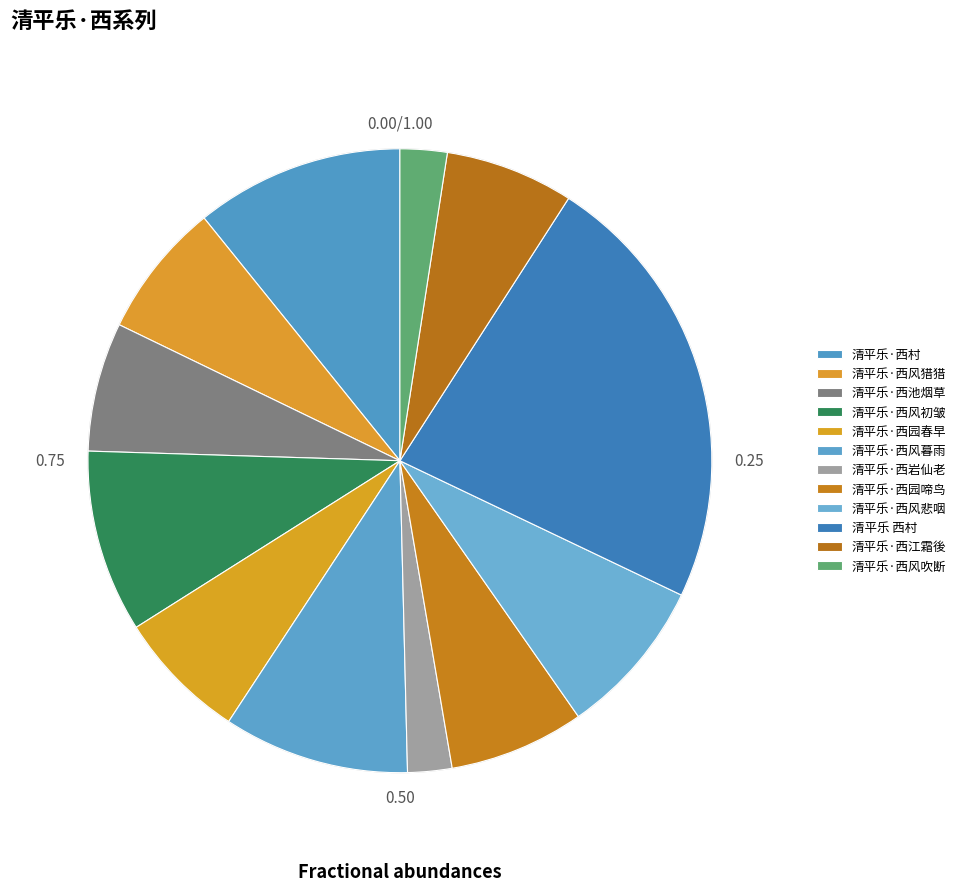

Count the number of slices in the pie.

12